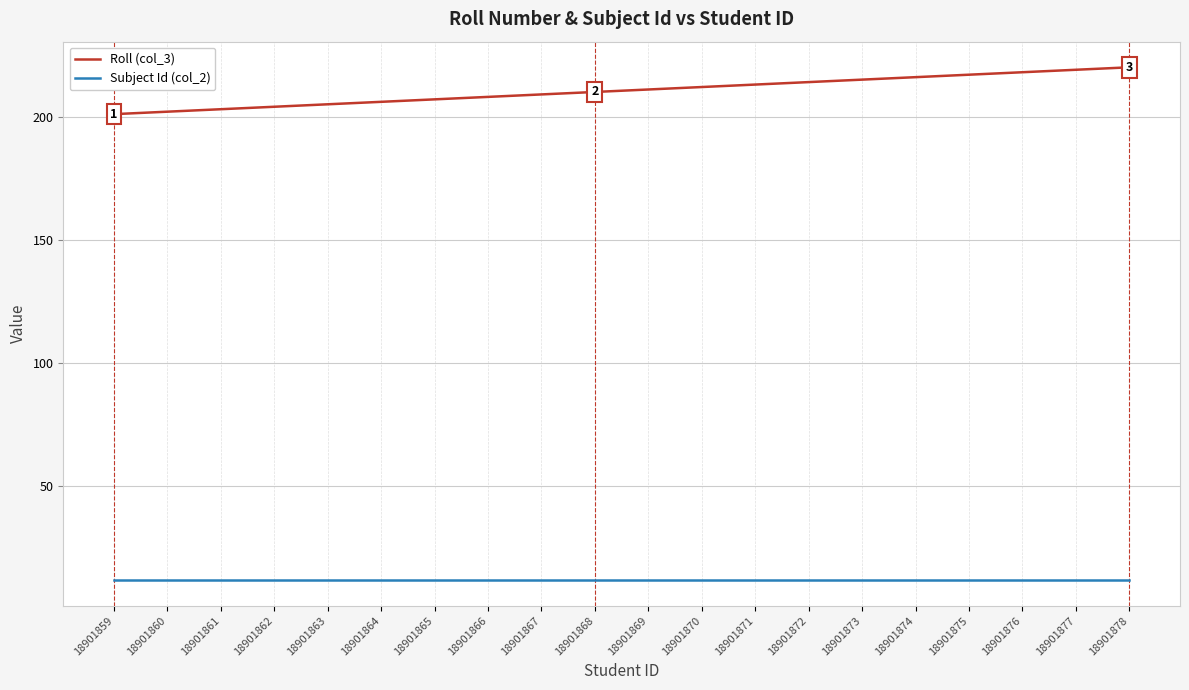

Rank the series by their maximum value, from lowest to highest.

Subject Id (col_2), Roll (col_3)